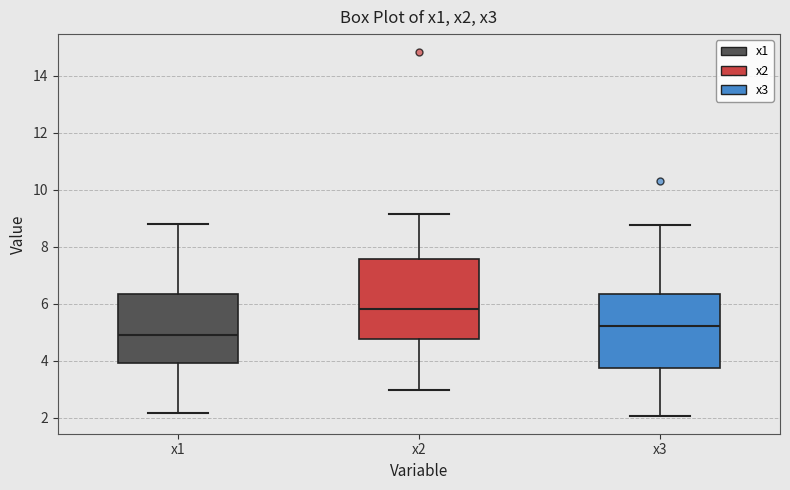

Which box is the tallest, from its lower edge to its upper edge?

x2